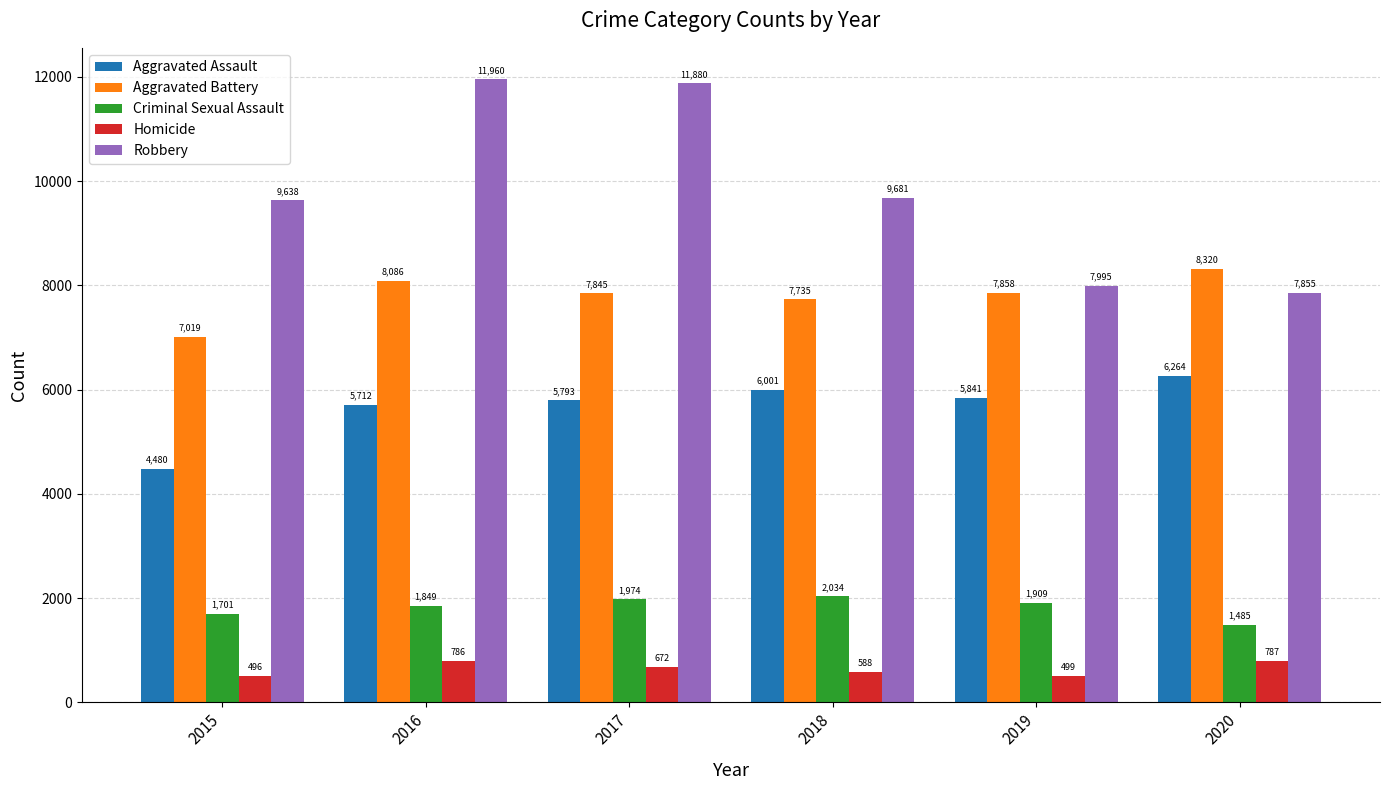

What is the approximate value of Aggravated Battery at 2020?

8320